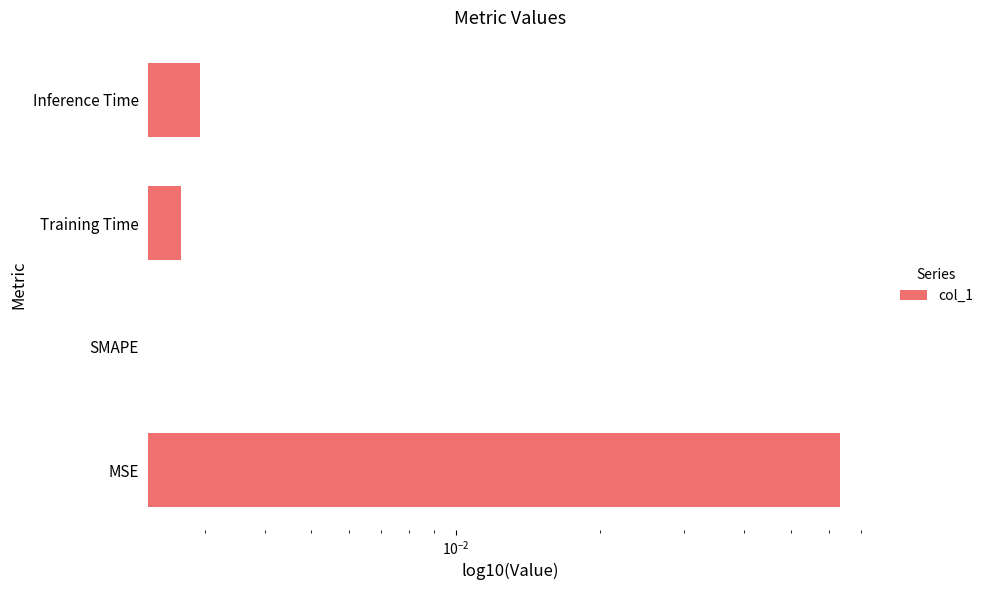

Is it true that the value at SMAPE is 0.0?

False